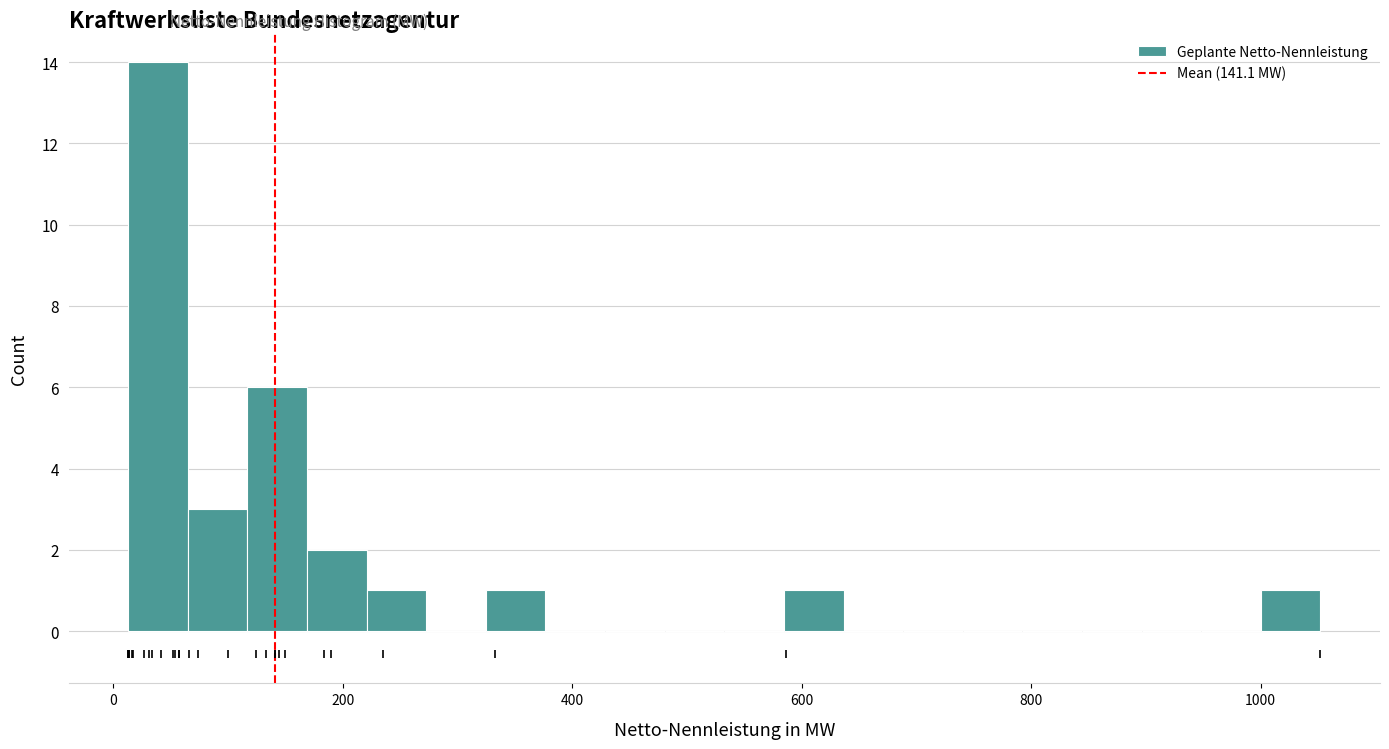

Read against the x-axis, roughly where is the centre of the tallest bar?

40